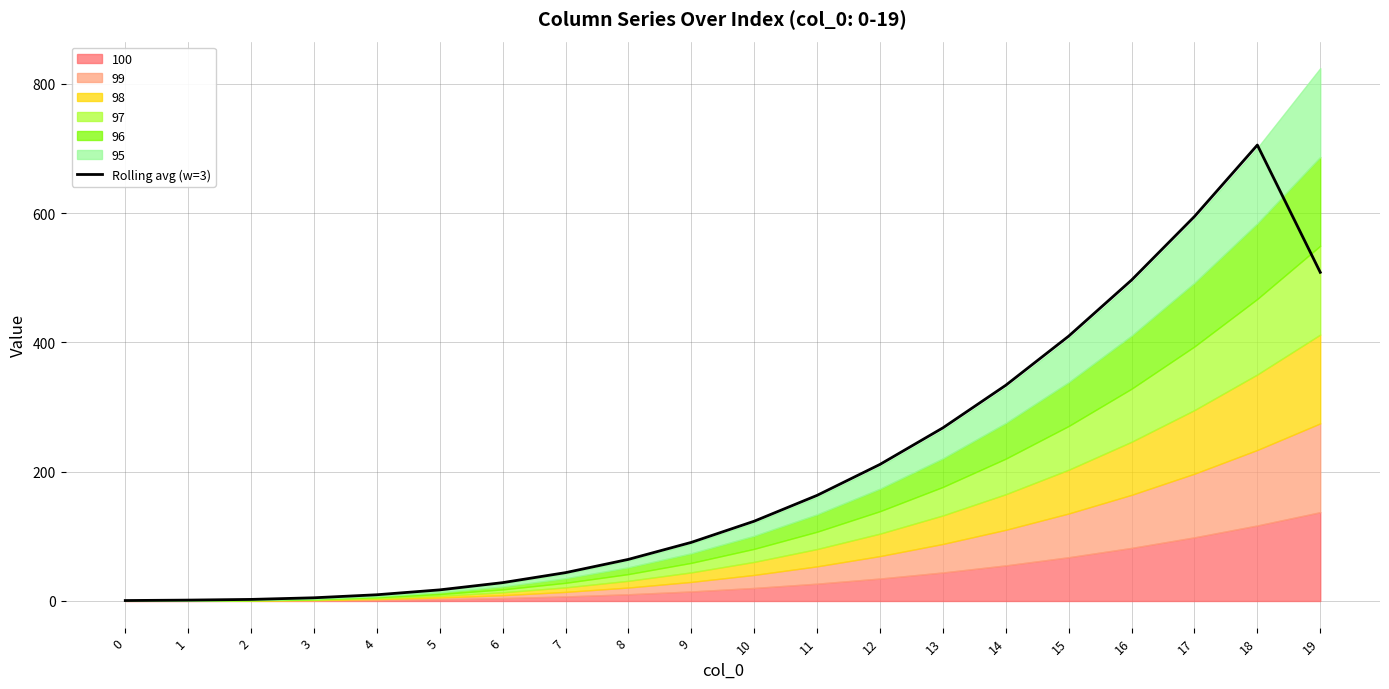

Which label corresponds to the largest value in the chart?

18